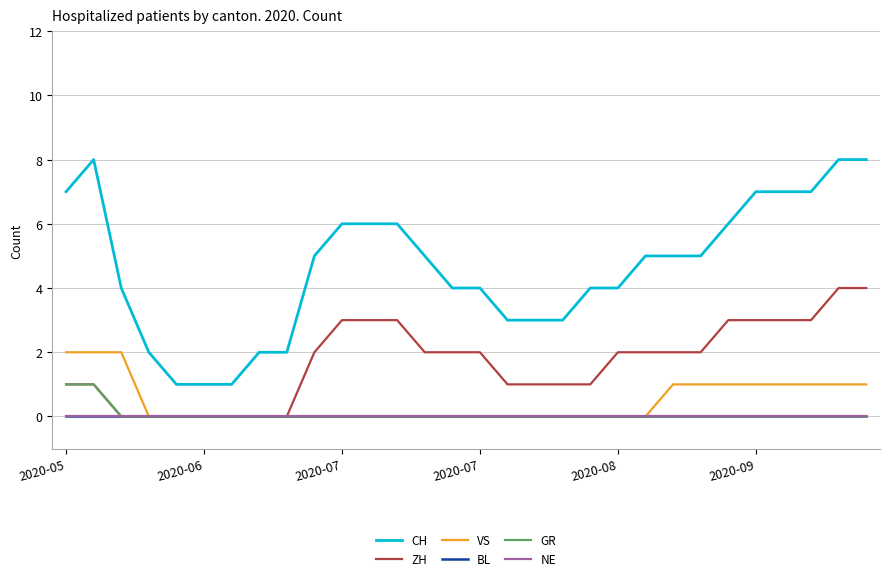

At which category is the sum across all series the highest?

28